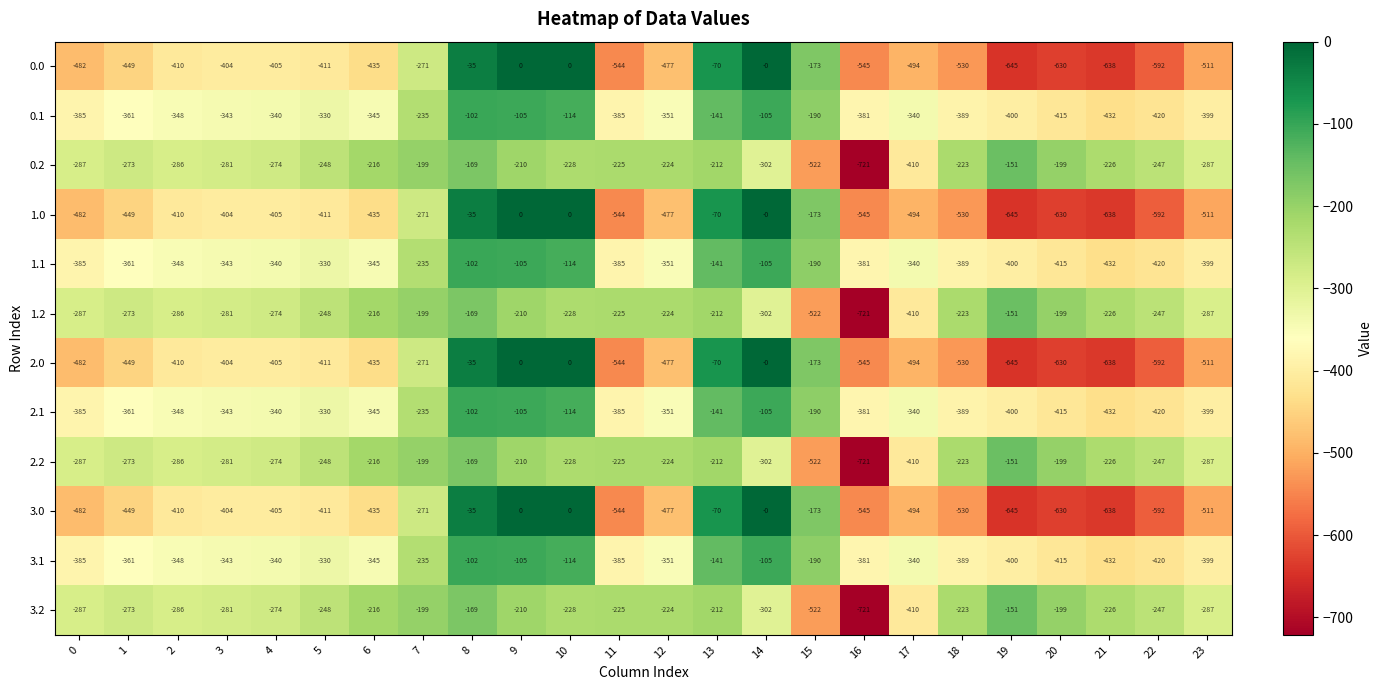

Read the 2.2 value at 18, to the nearest 100.

-200